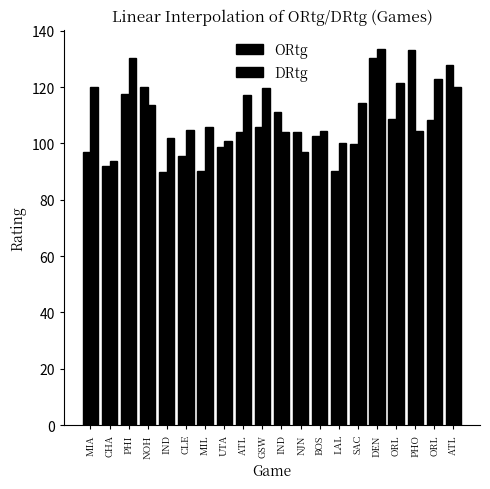

Which series has the largest total across all categories?

DRtg